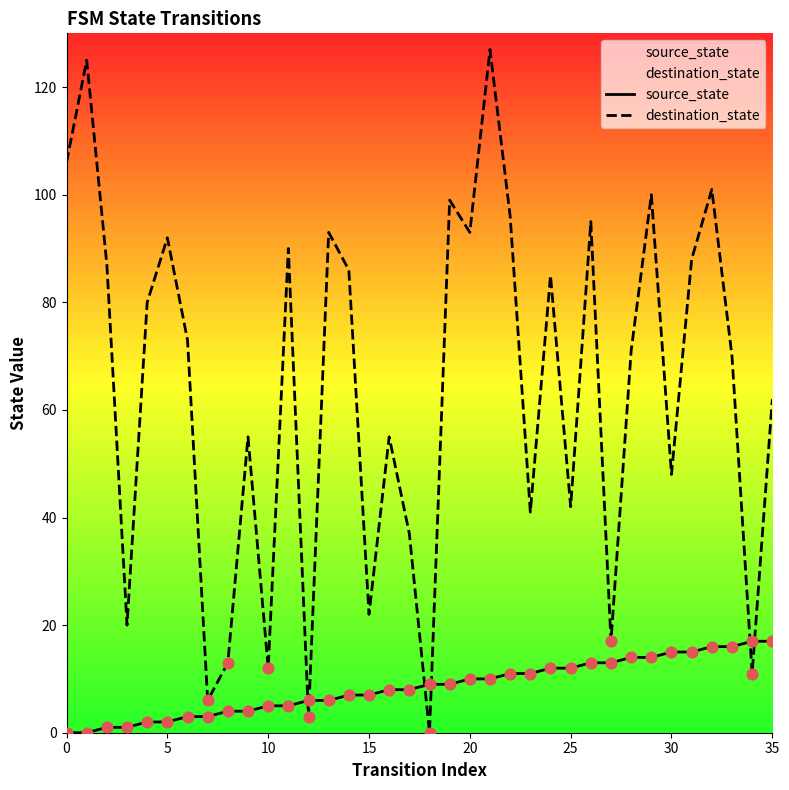

What is the total value across all series at 15?

29